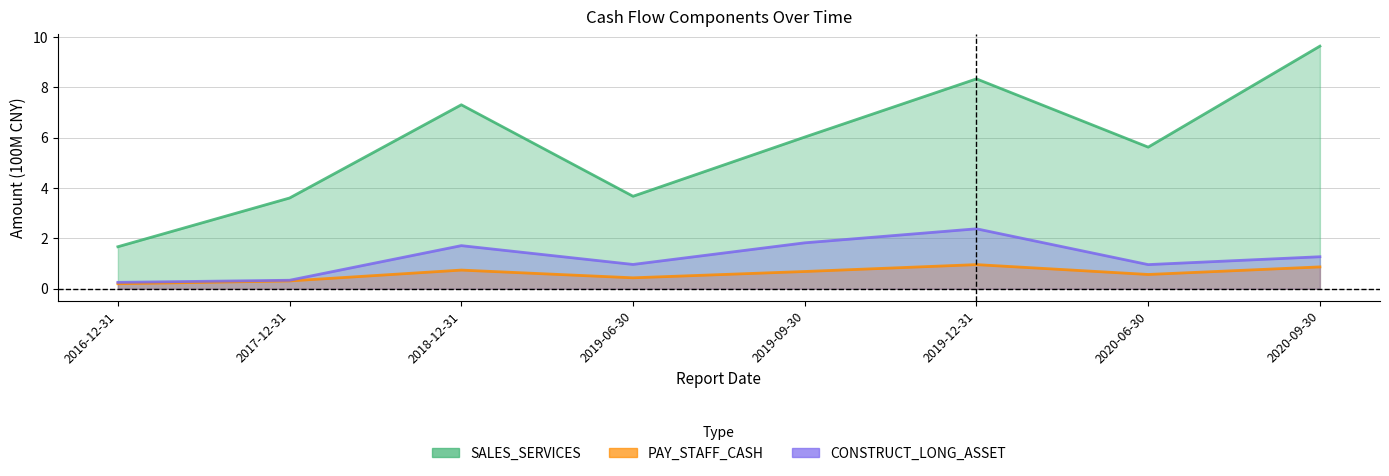

What is the total value across all series at 2017-12-31?

4.3